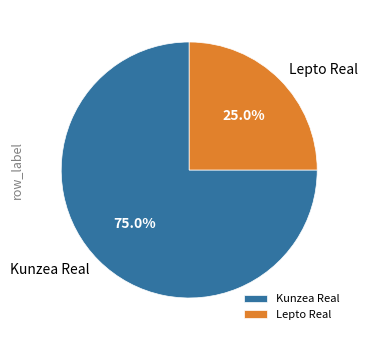

Combined, what portion of the pie is Kunzea Real and Lepto Real?

100.0%